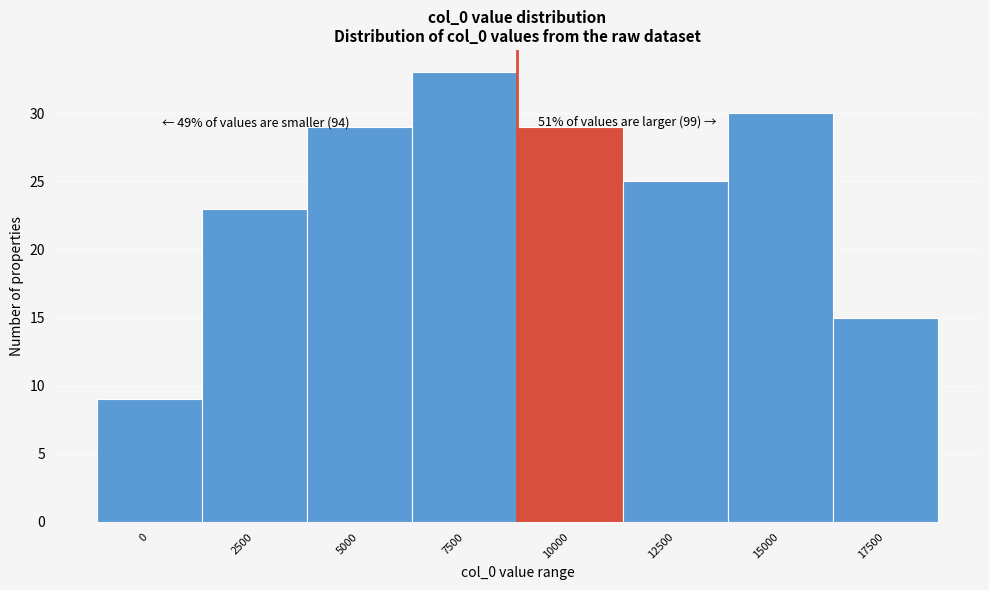

Reading left to right, list all the values displayed in this chart.

9	23	29	33	29	25	30	15